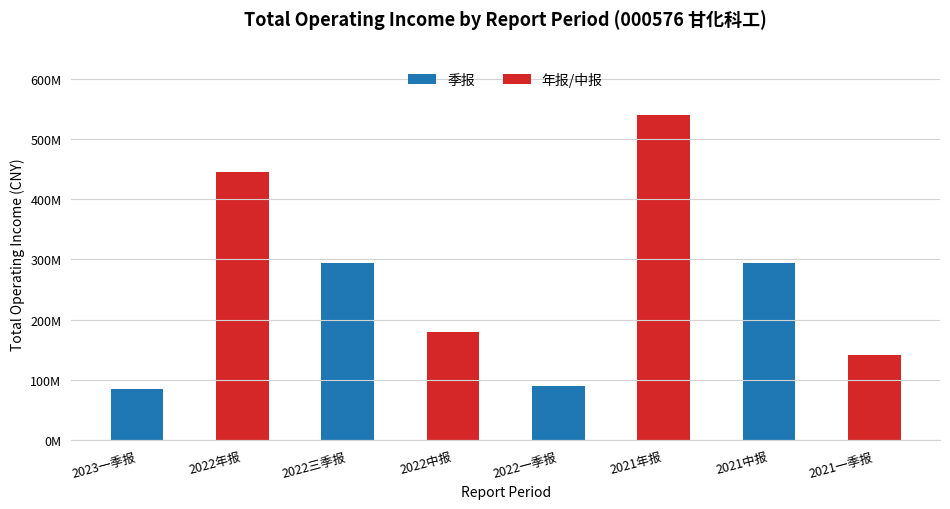

What is the maximum value shown in the chart?

539626377.0